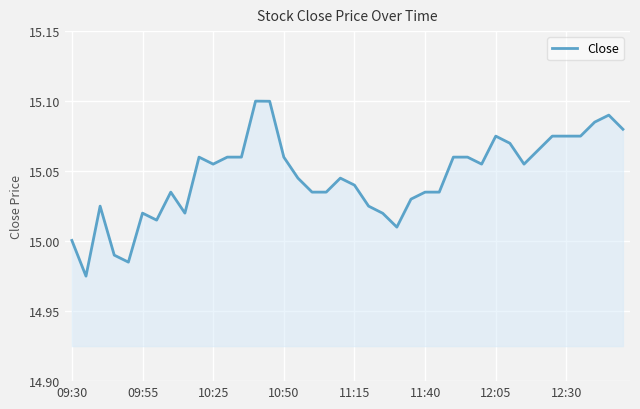

Is this an area chart (filled region under the line)?

Yes